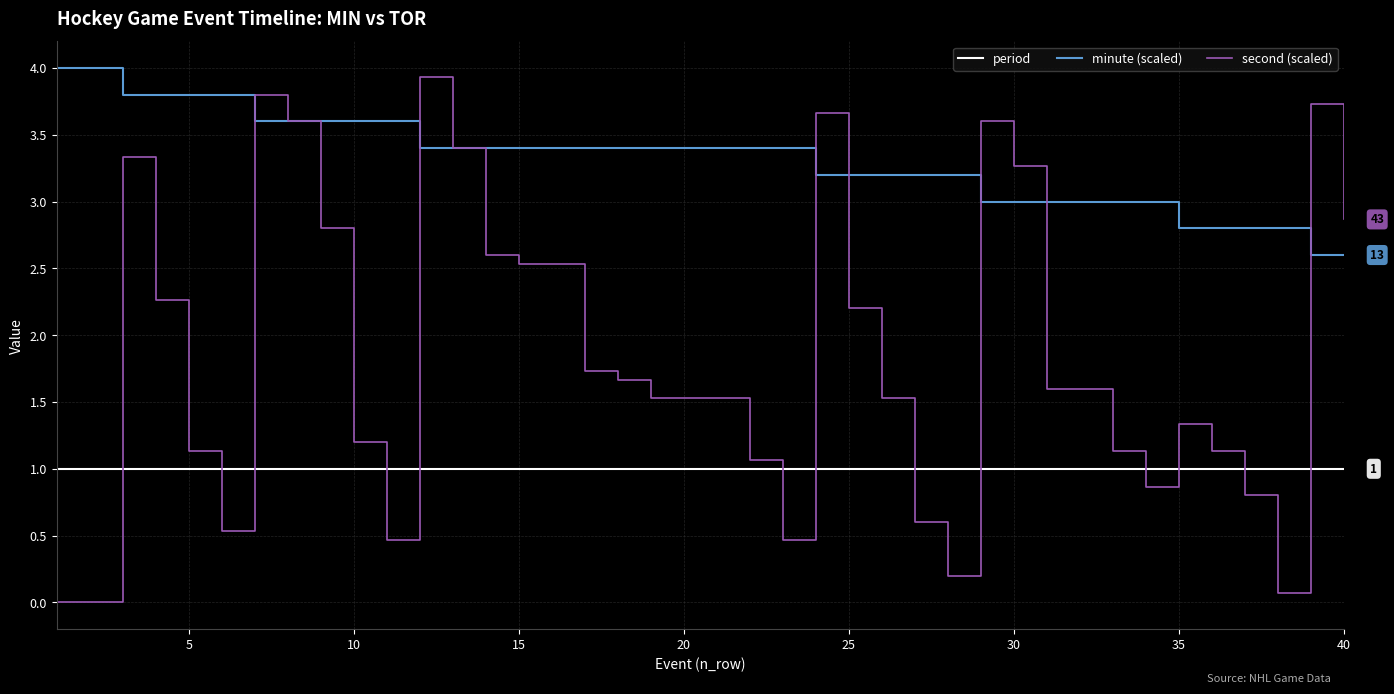

Which series has the widest spread of values?

second (scaled)